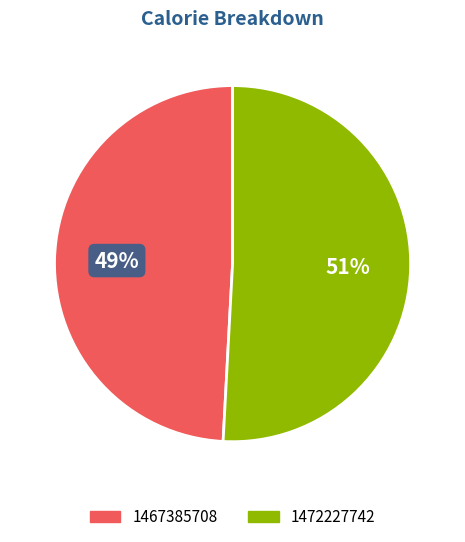

Does any single category account for the majority?

Yes